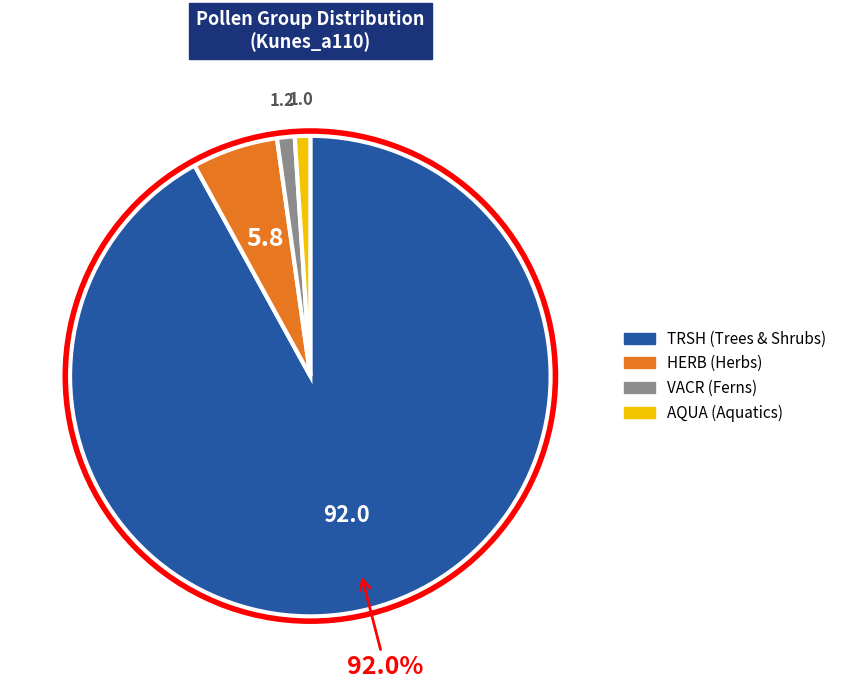

Which has a higher value, HERB or VACR?

HERB